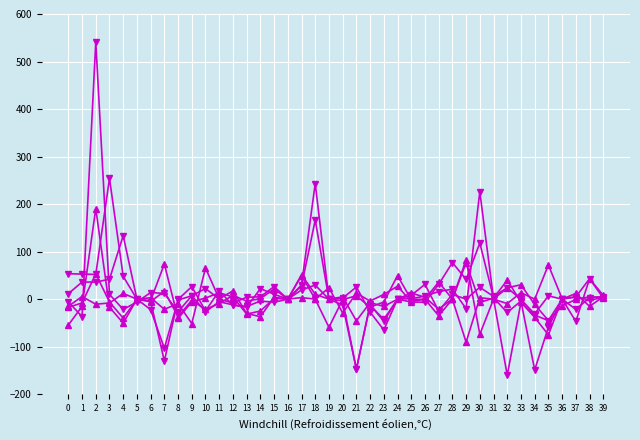

Count the number of categories in the chart.

40